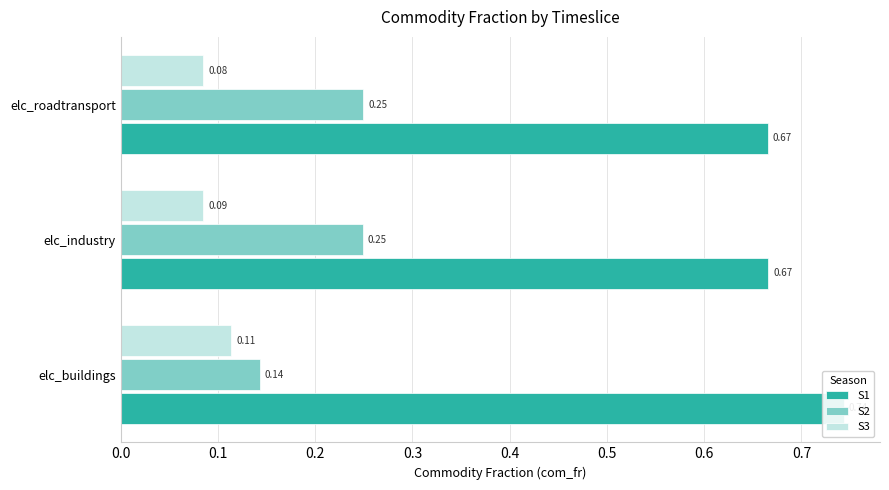

Rank the series at elc_roadtransport from highest to lowest value.

S1, S2, S3